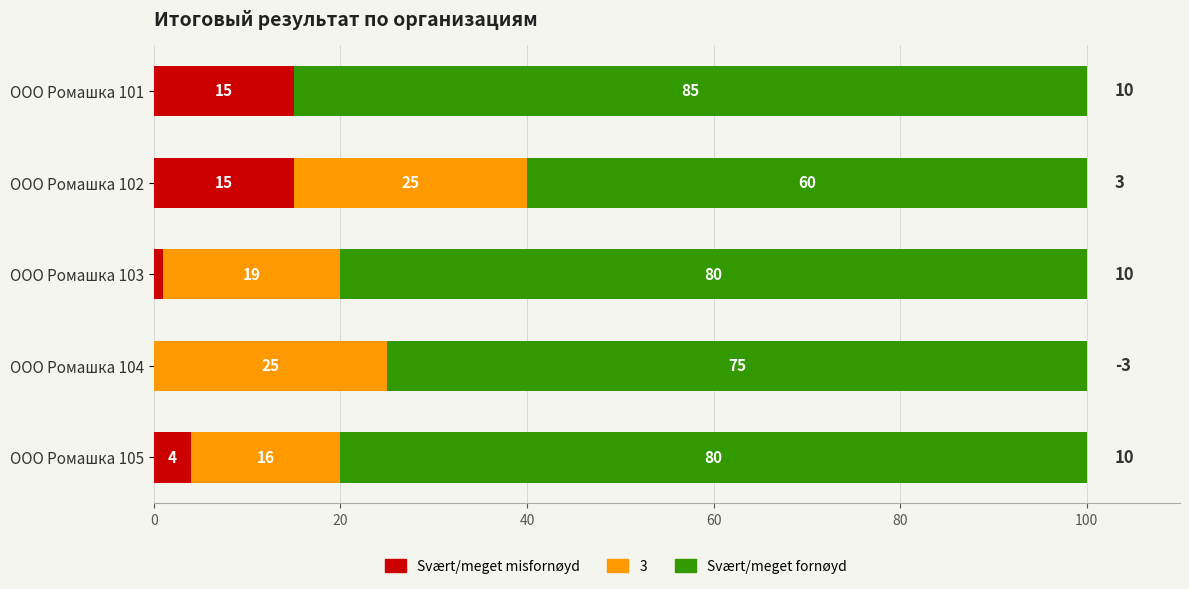

The Svært/meget misfornøyd series shows 25 at ООО Ромашка 101. True or false?

False